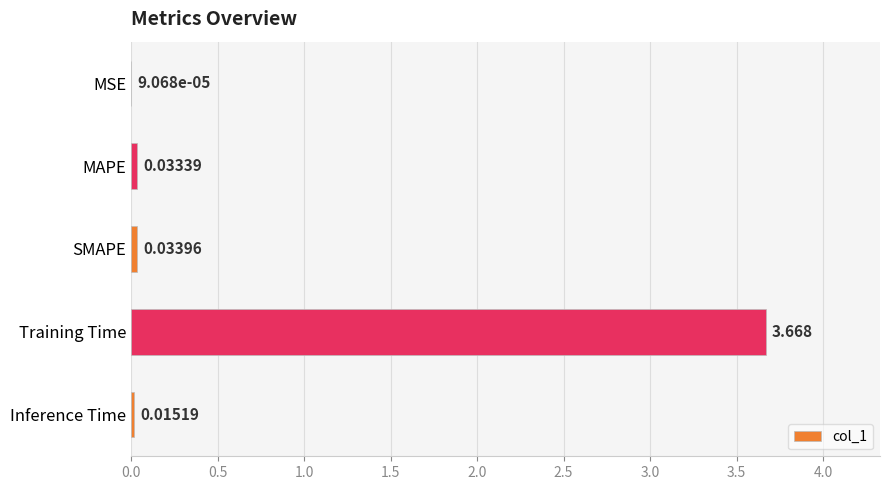

What is the average value?

0.8